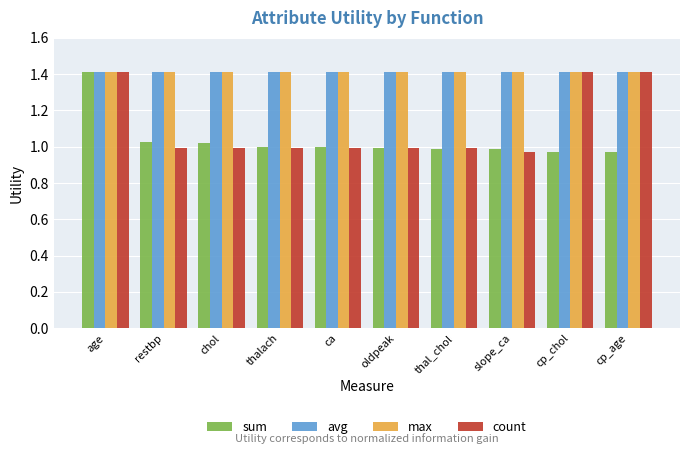

What is the sum of all count values?

11.2